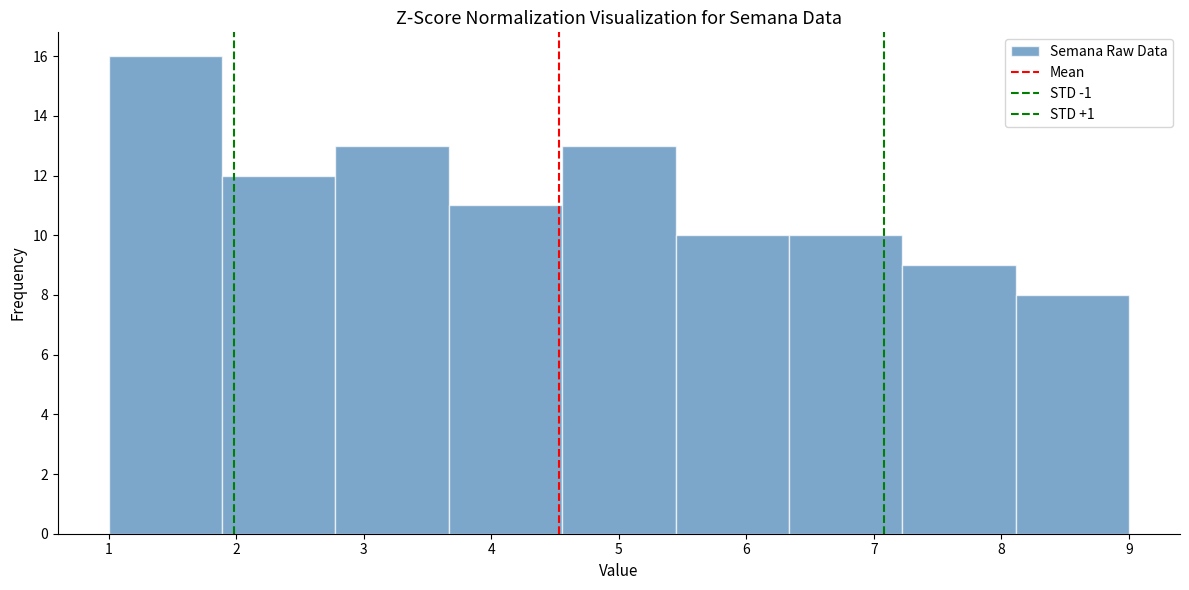

What is the height of the bar covering 1.0 to 1.9 on the x-axis? Neither the bar edges nor the heights are printed on the chart, so give them approximately, as read against the axes.

16